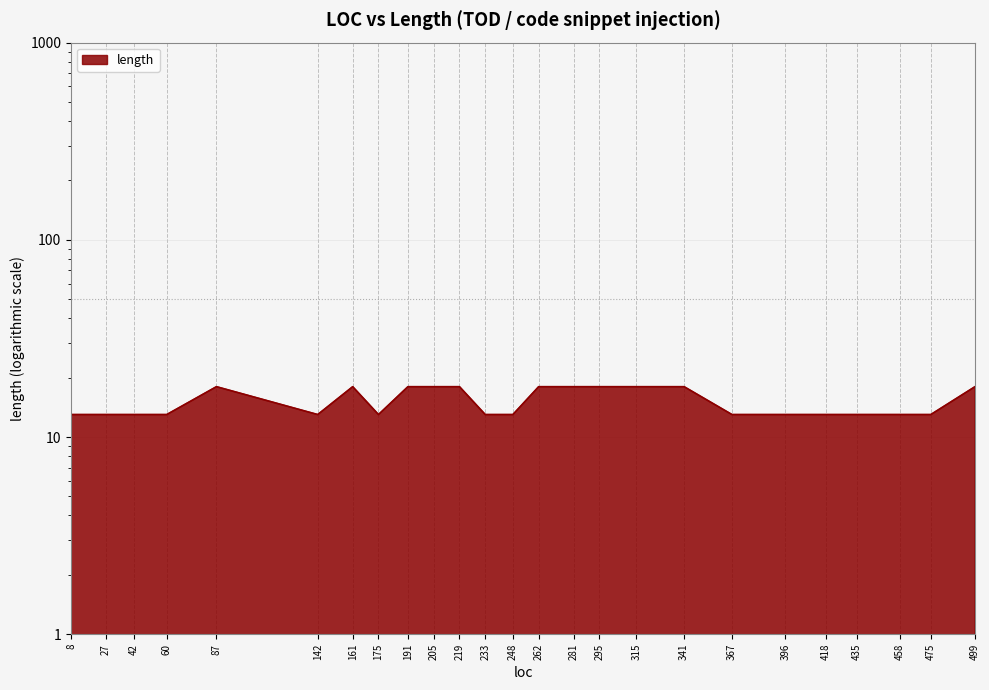

How many points are lower than both their immediate neighbors (excluding endpoints)?

2